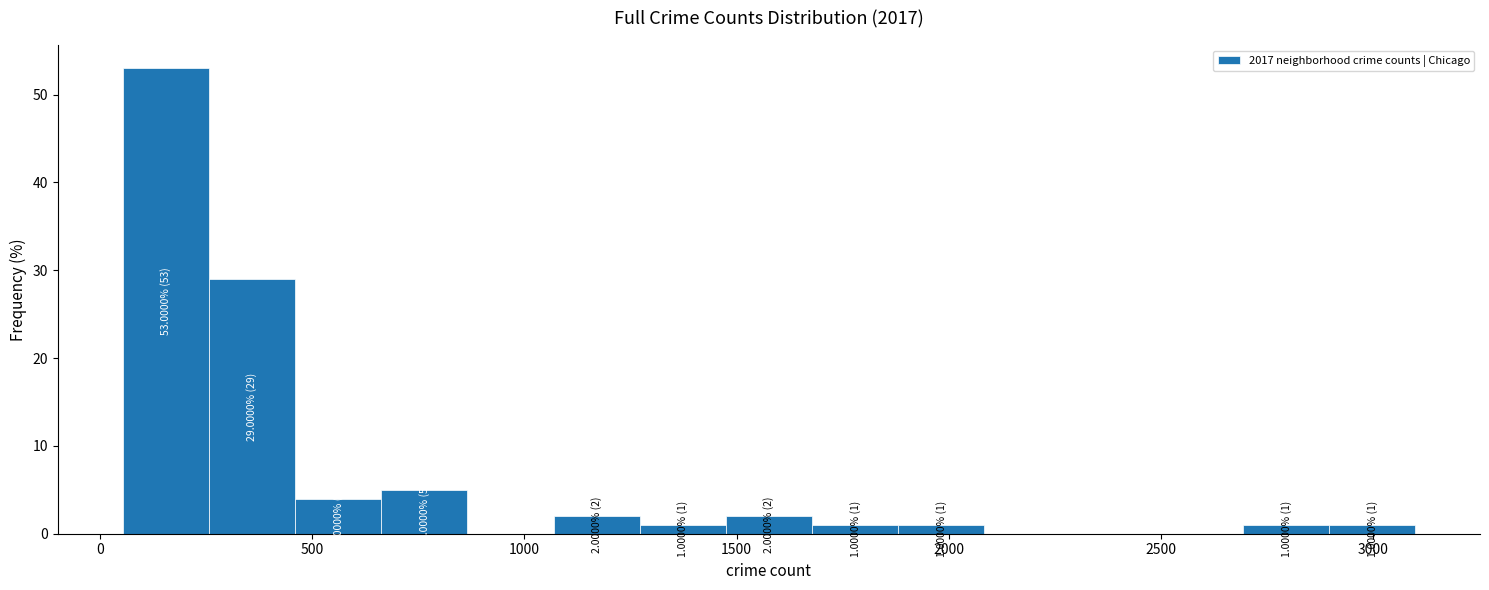

Which range on the x-axis has the tallest bar?

50 to 250